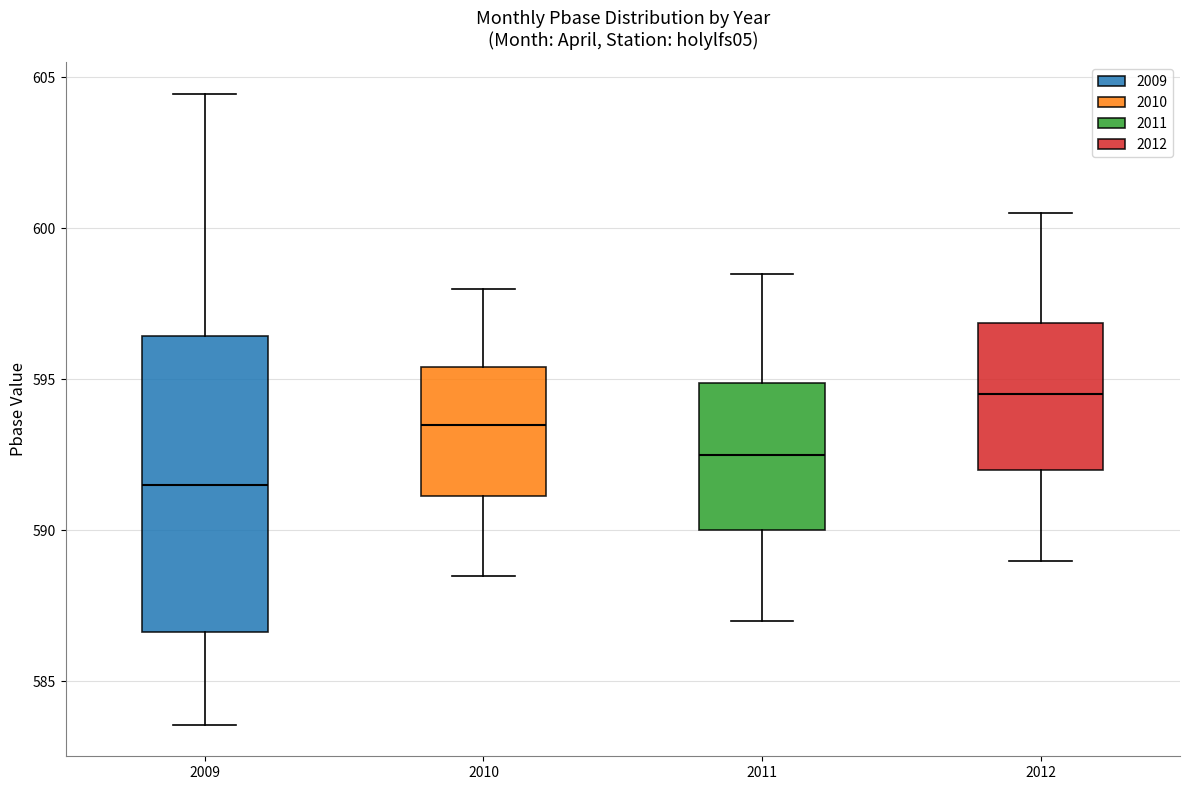

Which box is the tallest, from its lower edge to its upper edge?

2009